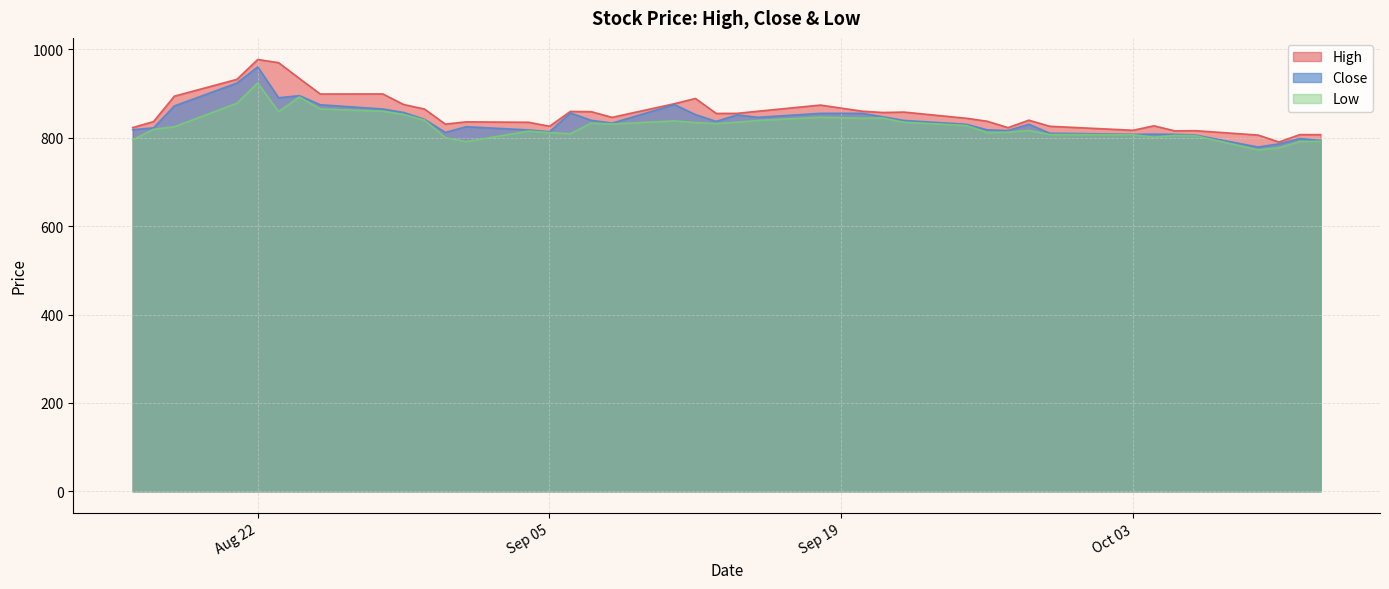

Does the chart have visible grid lines?

Yes